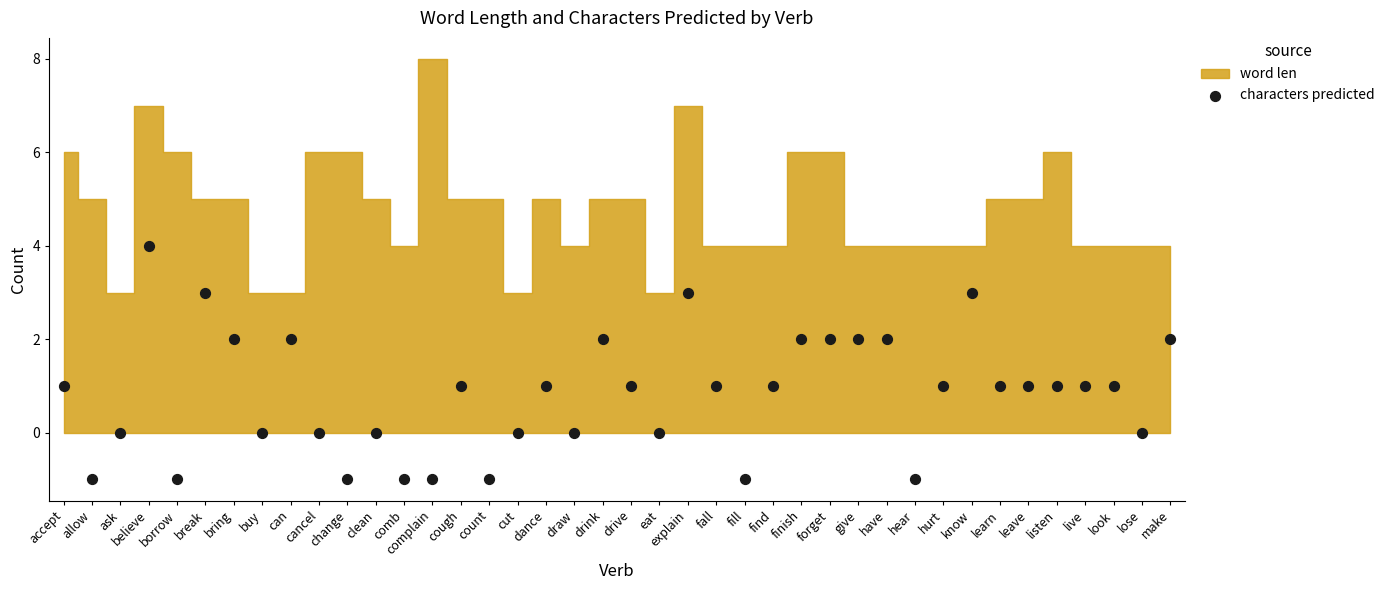

What is the range of Y values (max minus min)?

5